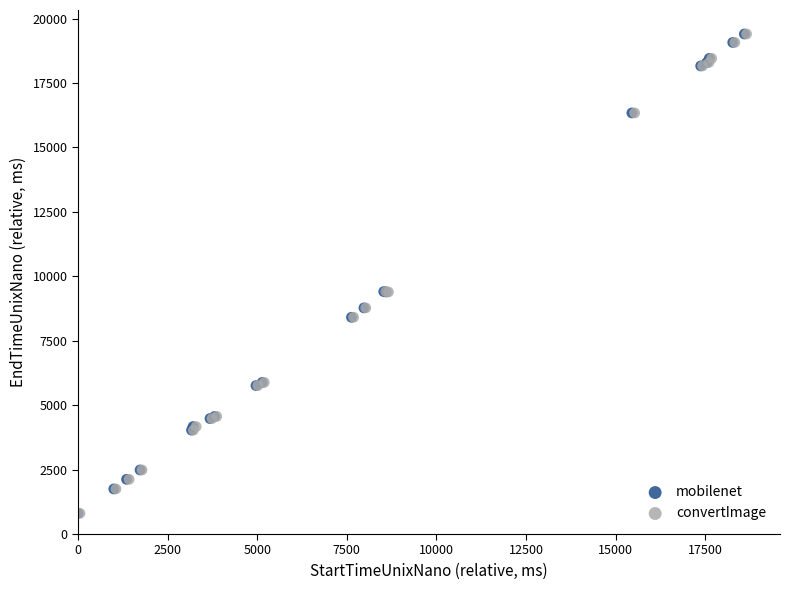

Which series has the largest Y range (max minus min)?

convertImage